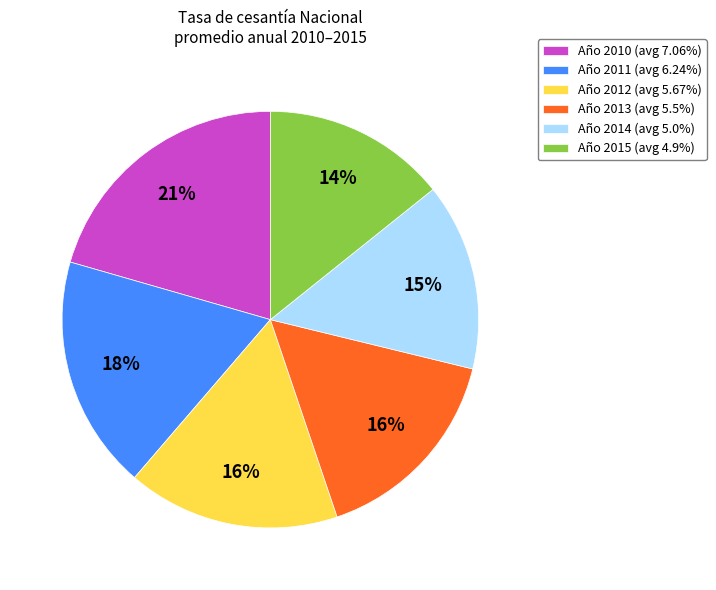

To the nearest percent, what percentage of the pie is Año 2012 (avg 5.67%)?

16%